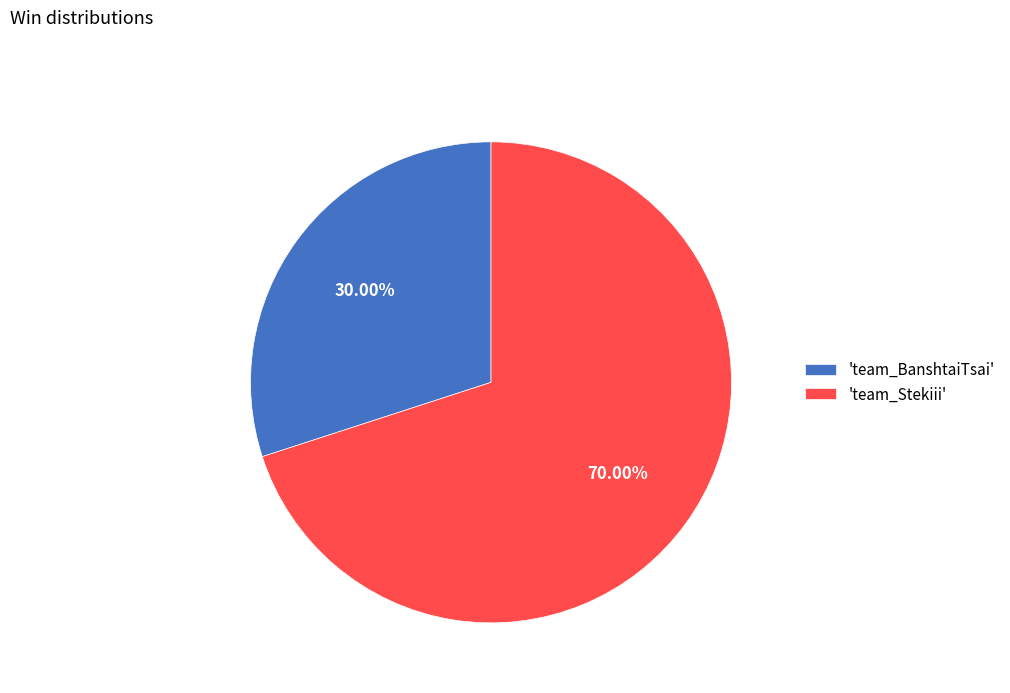

Do 'team_Stekiii' and 'team_BanshtaiTsai' together represent more than half of the pie?

Yes